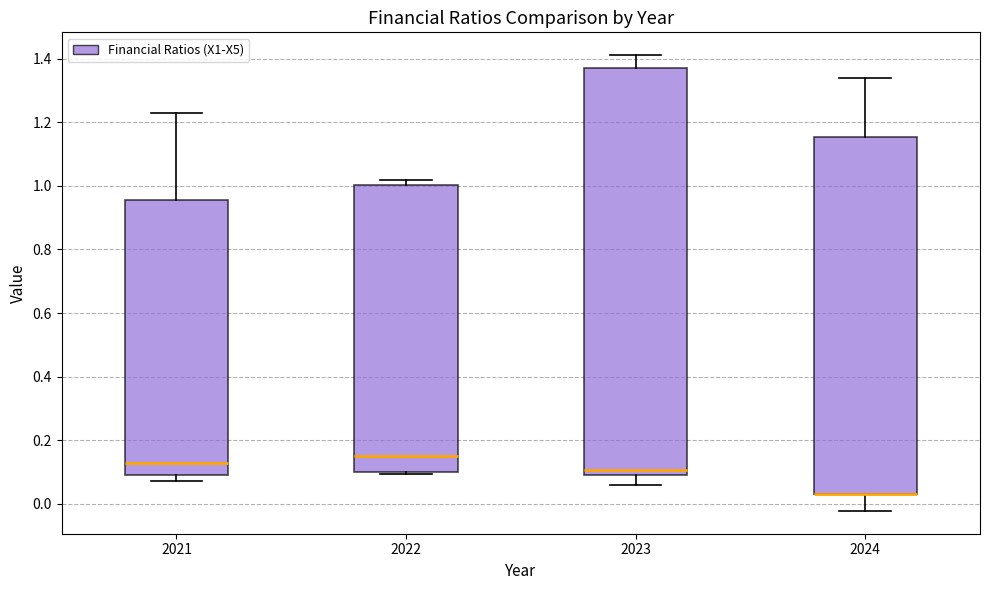

Where does the lower whisker of the box at x = 2023 end on the y-axis? The values are not printed on the chart, so give them approximately, as read against the axis.

0.06